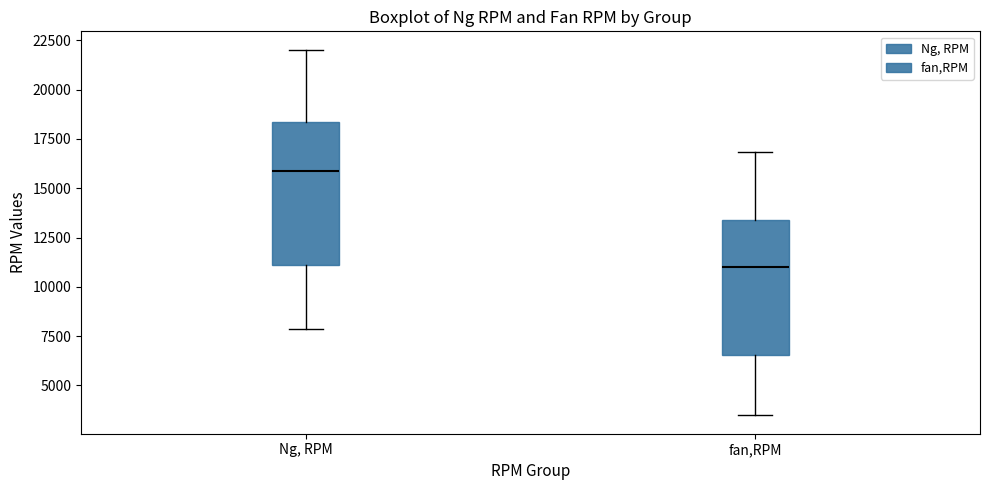

Which box has the lowest median line?

fan,RPM